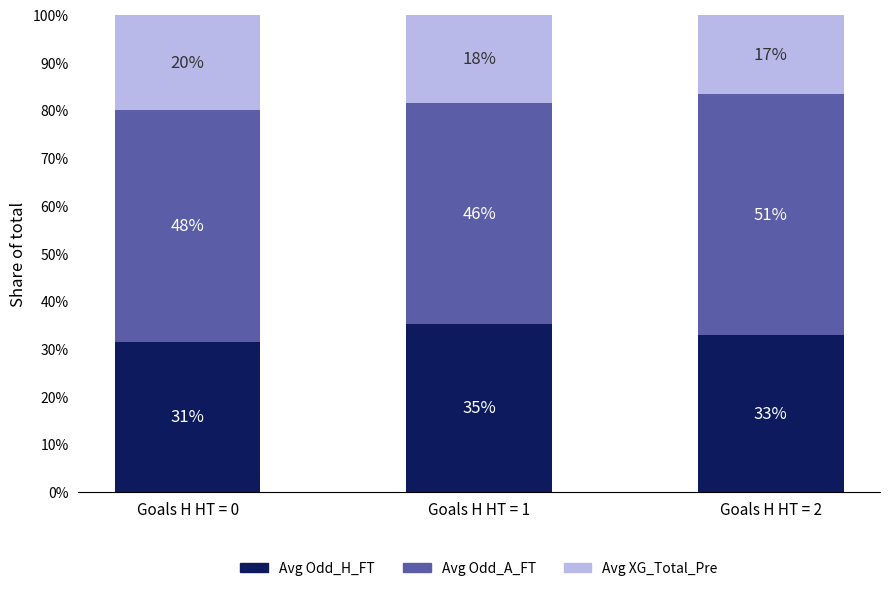

Are the bars grouped side by side (vs. stacked)?

No